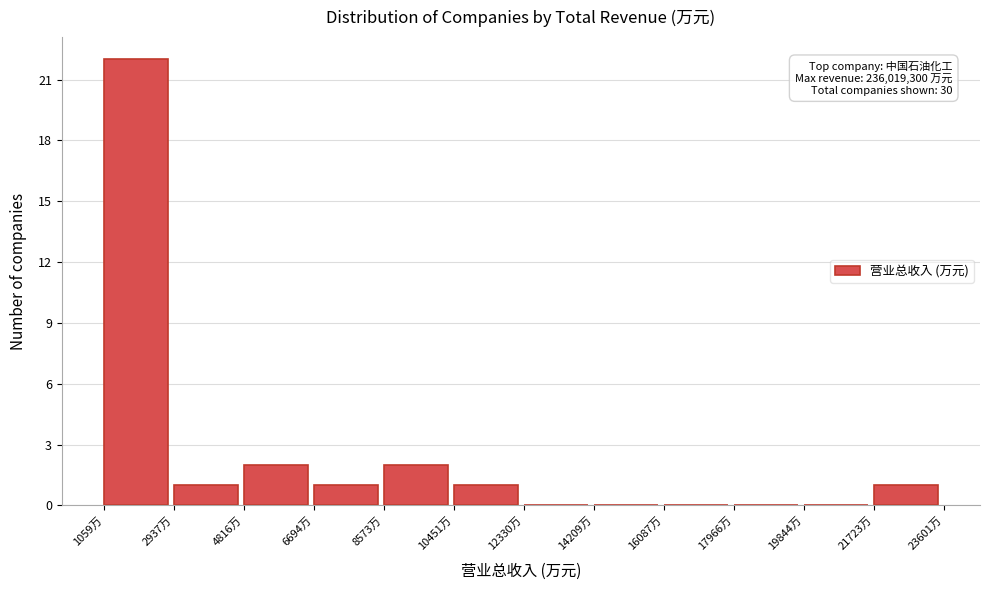

Reading left to right, what are all the values shown in this chart?

1059万=22	2937万=1	4816万=2	6694万=1	8573万=2	10451万=1	12330万=0	14209万=0	16087万=0	17966万=0	19844万=0	21723万=1